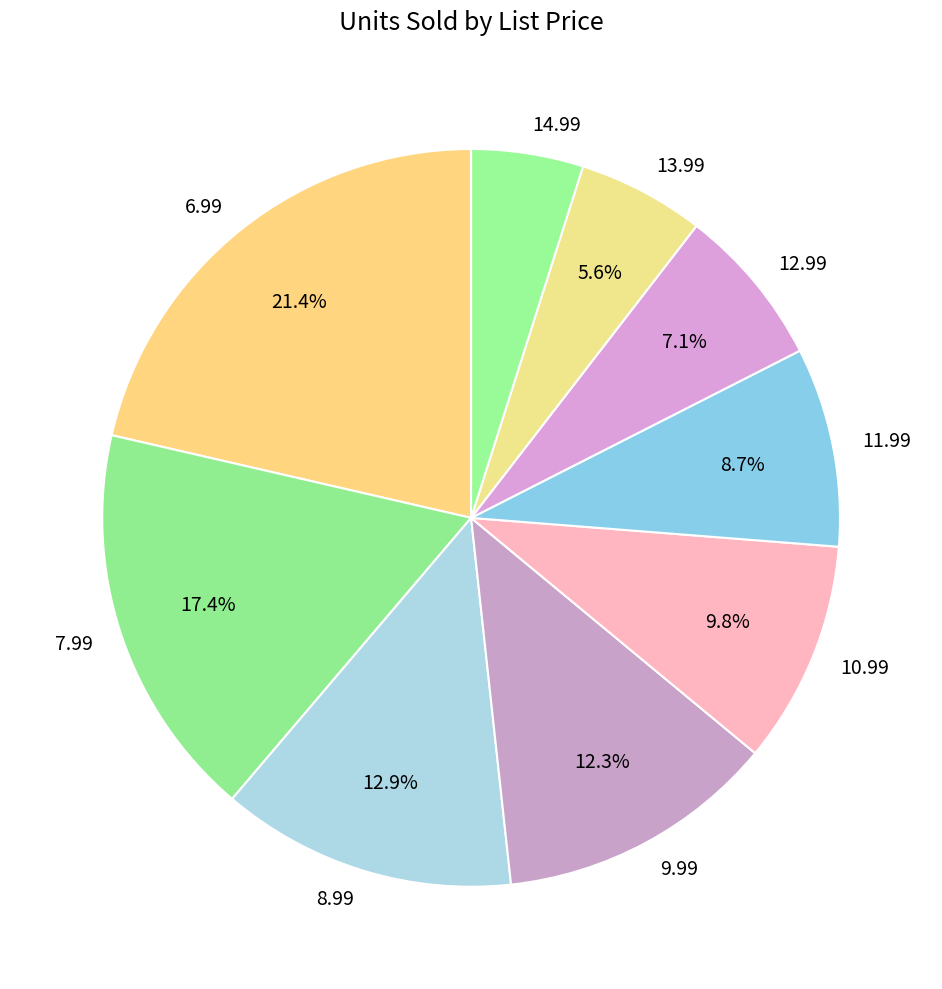

How much of the chart is everything except 9.99?

87.7%